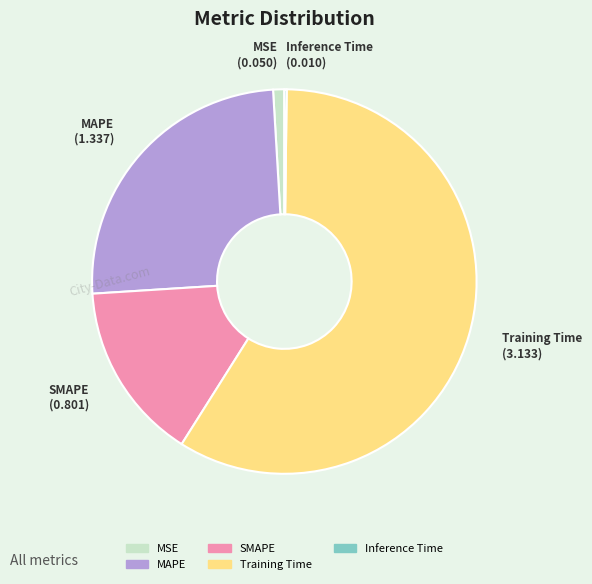

The SMAPE slice represents 15% of the pie. True or false?

True